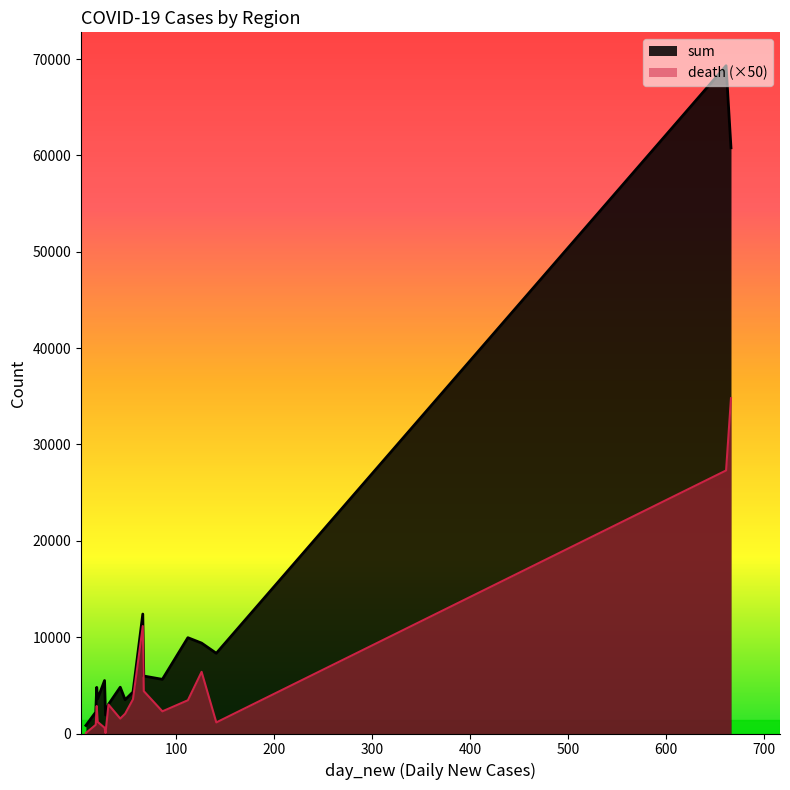

List the series in order of their peak value, lowest first.

death (×50), sum